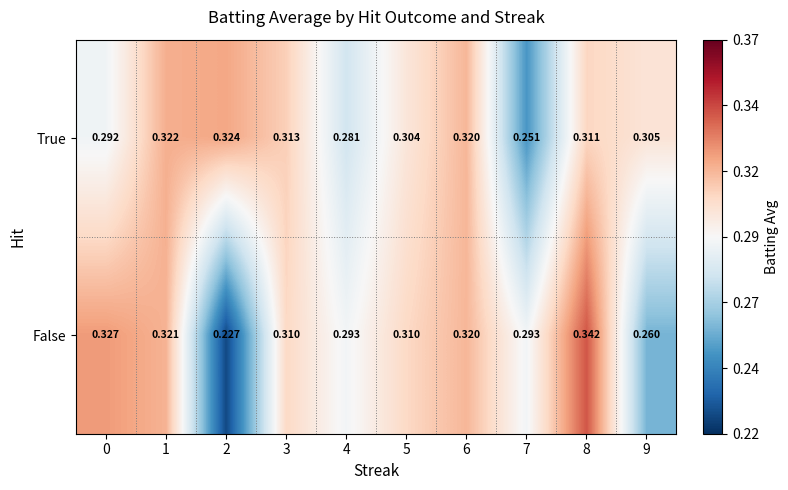

Is the value of True at 9 greater than the value of False at 5?

No